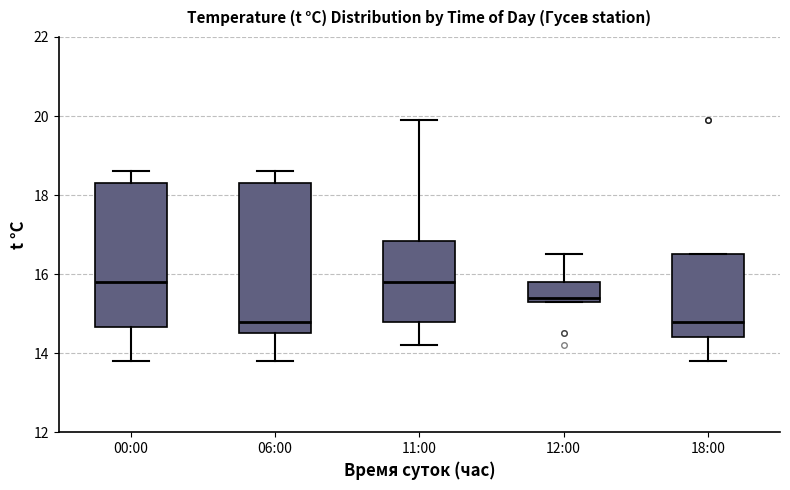

Where is the upper edge of the box for 12:00 on the y-axis? The values are not printed on the chart, so give them approximately, as read against the axis.

15.8